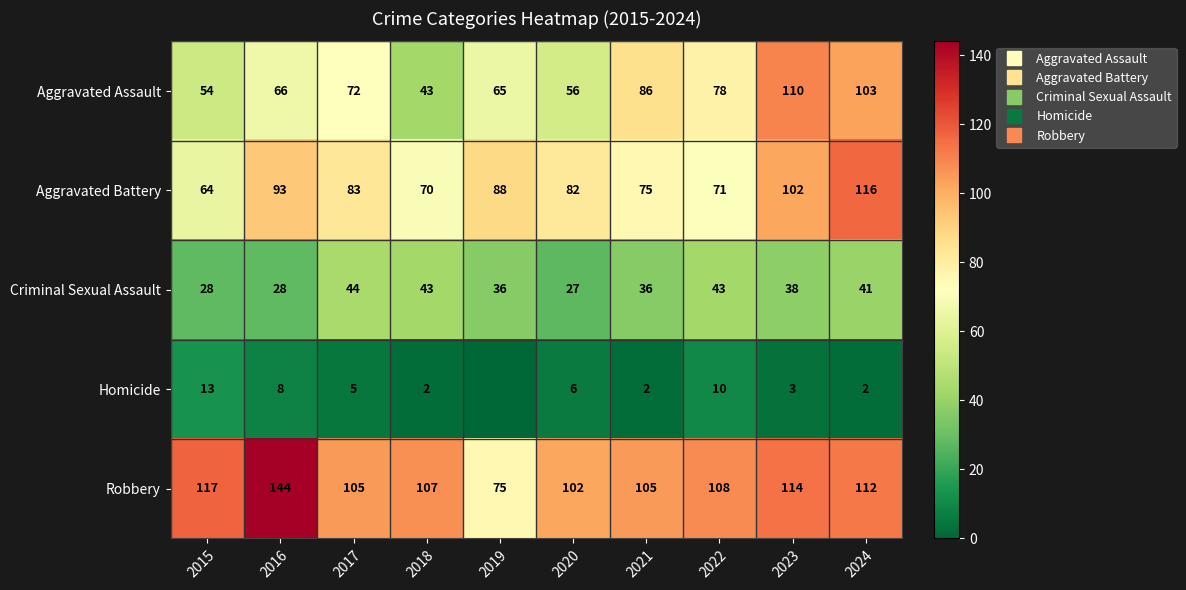

Is the value of Homicide at 2018 greater than the value of Aggravated Battery at 2018?

No